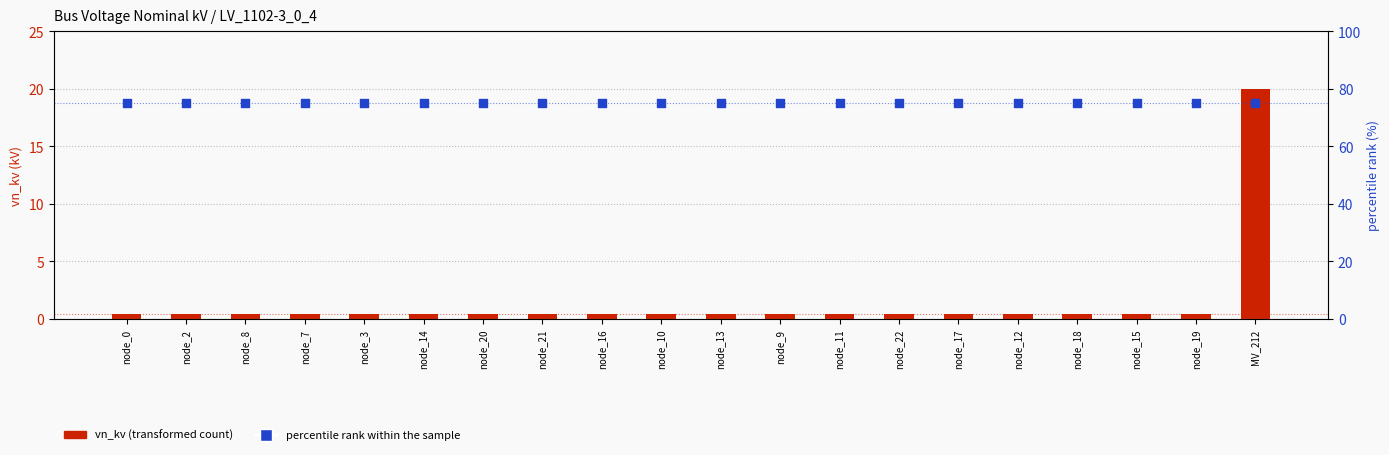

Which series has the largest total across all categories?

percentile rank within the sample